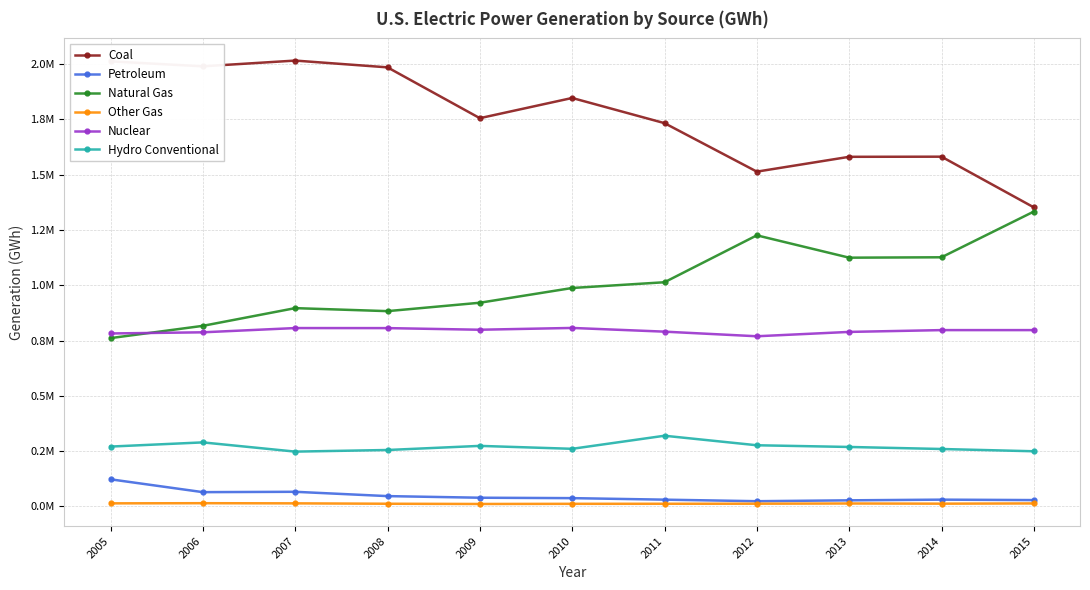

What is the maximum value shown in the chart?

2016456